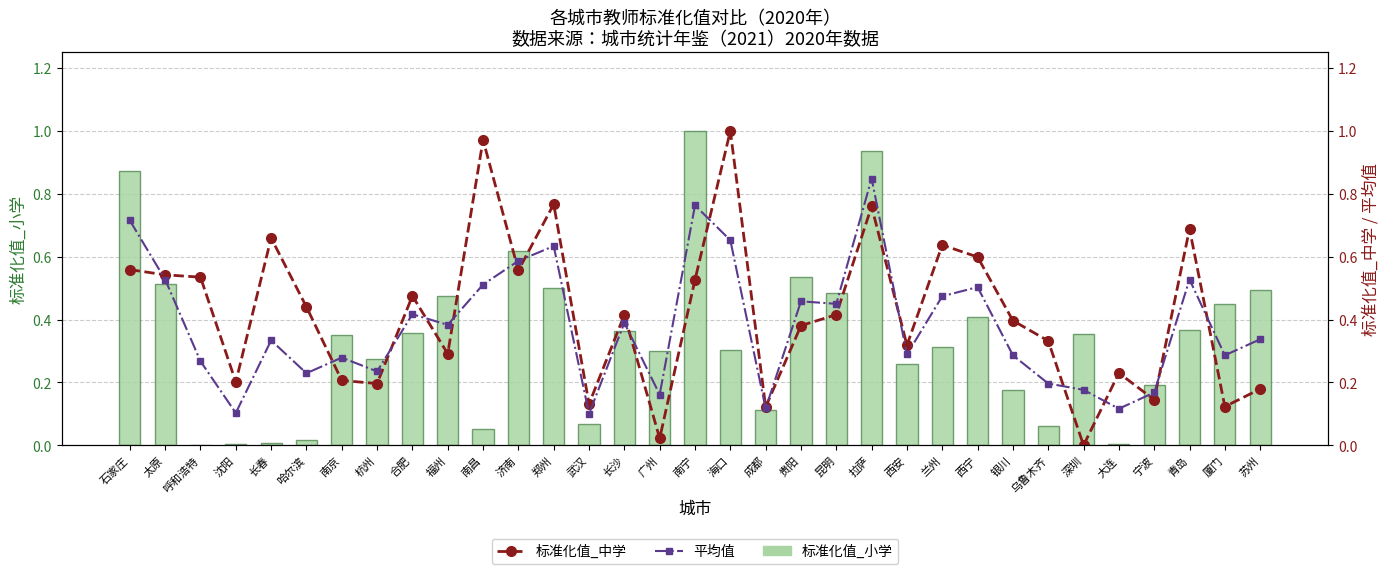

What is the label of the 29th bar from the right?

长春